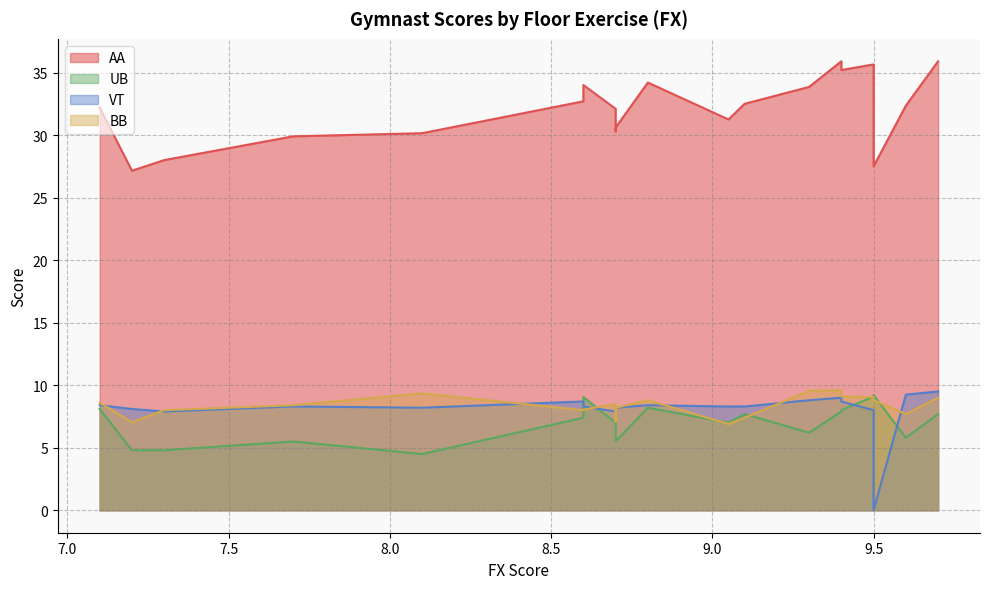

What is the sum of the AA values at 7.2 and 8.8?

61.4